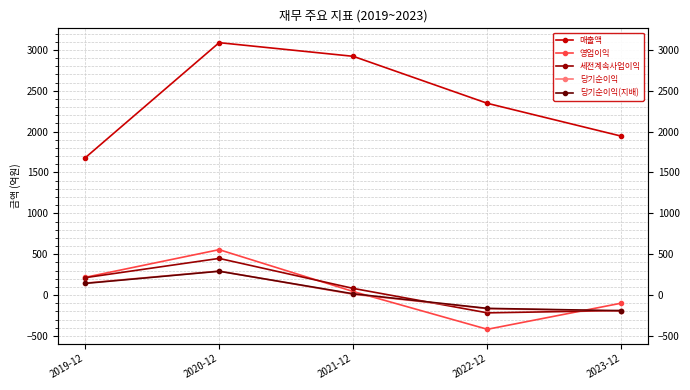

What is the value of the 매출액 point at the 1st from the left?

1678